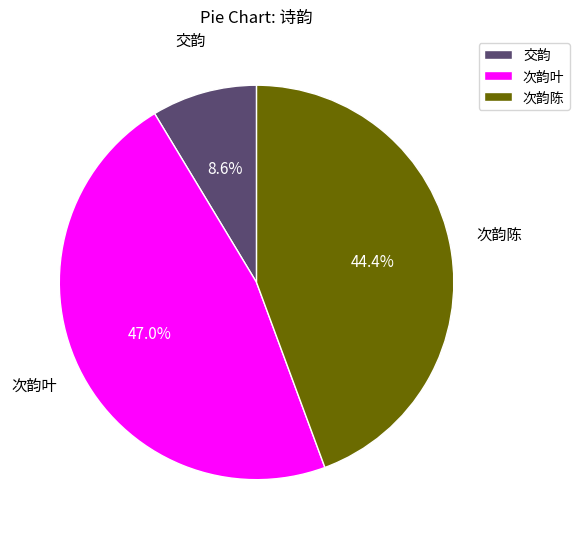

What percentage is NOT represented by 交韵?

91.4%